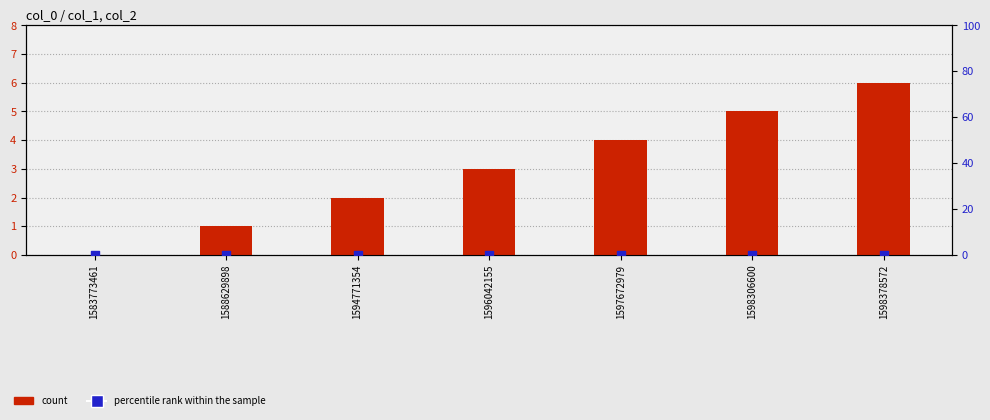

What are all the series names shown in the legend?

count, percentile rank within the sample